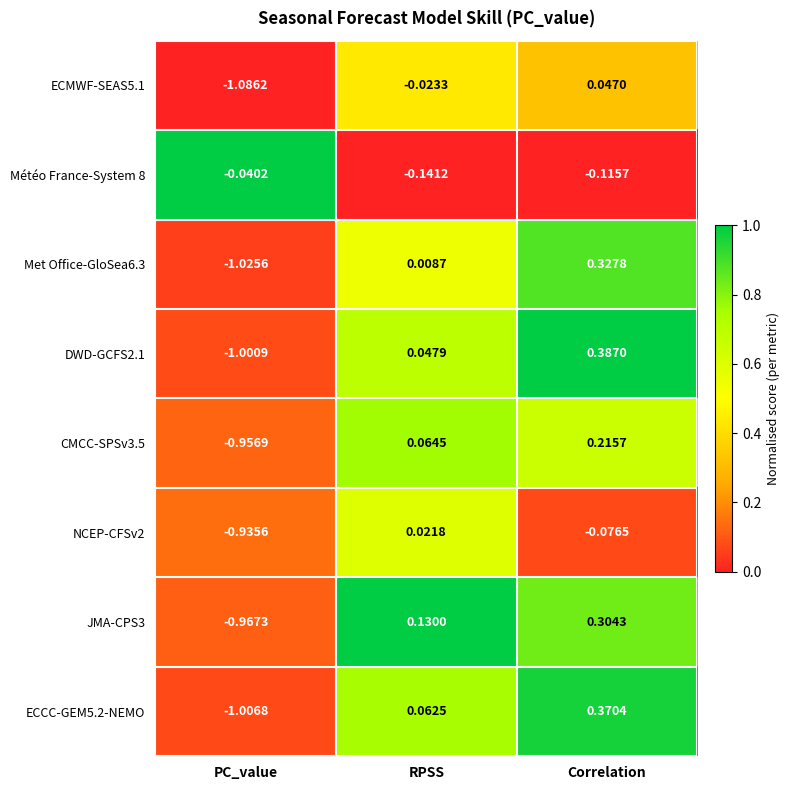

Which category has the highest value in the ECMWF-SEAS5.1 series?

Correlation